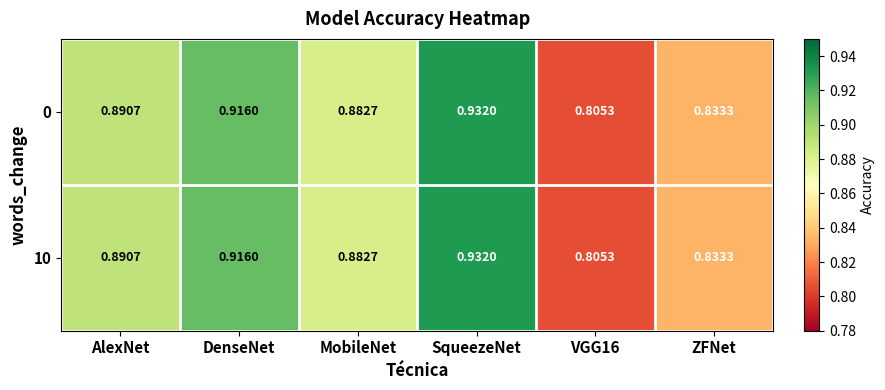

At how many categories does at least one series exceed 0?

6